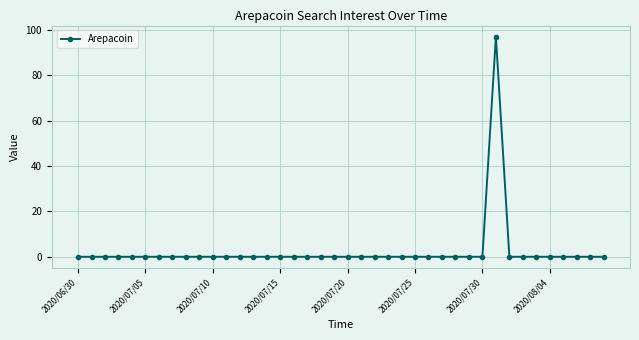

What is the difference between the maximum and minimum values?

97